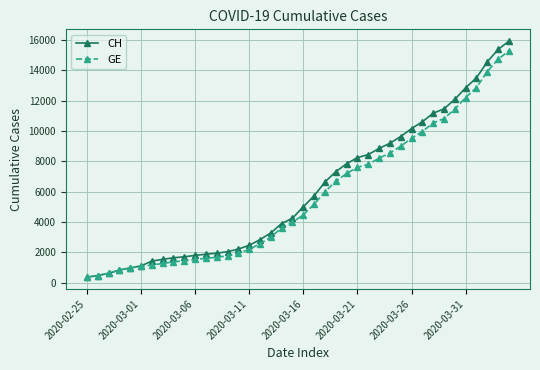

What is the highest value of the GE series?

15284